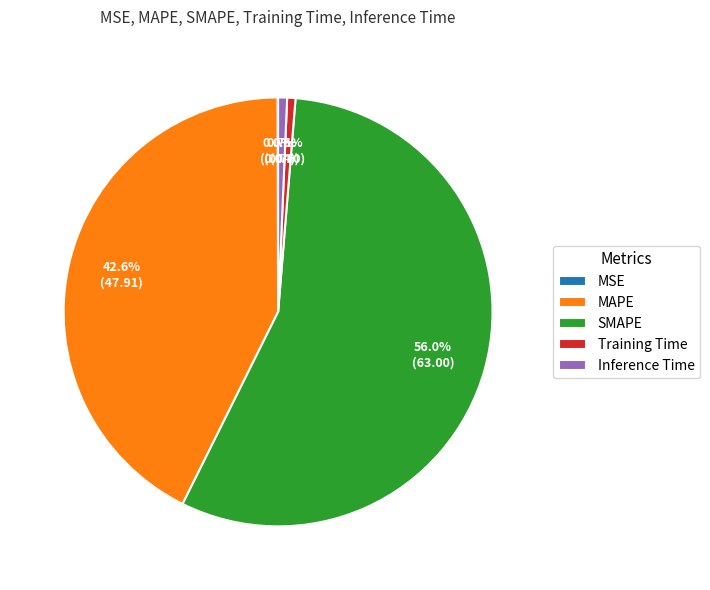

Which slice represents more than half of the pie?

SMAPE